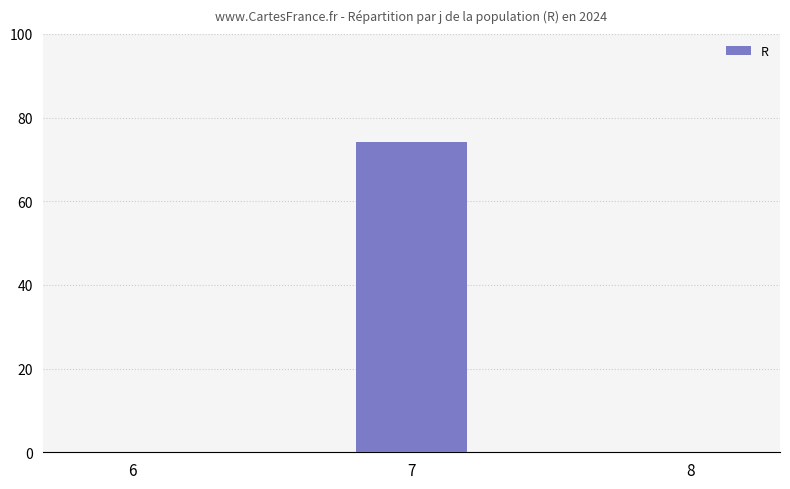

The chart shows a value of -47.6 at 6. True or false?

False